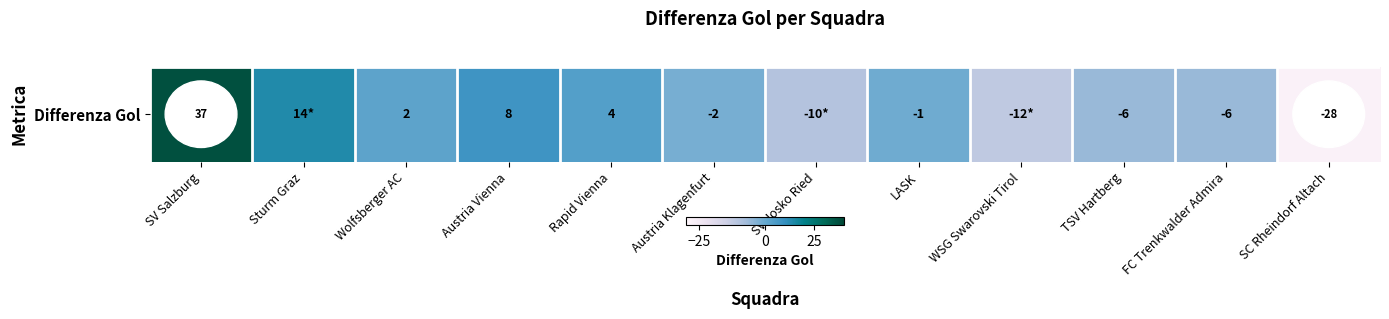

At which category does the chart reach its peak across all series?

SV Salzburg